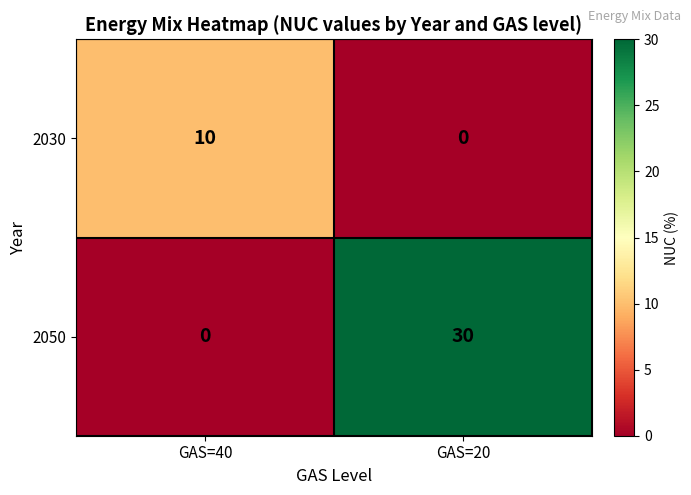

At GAS=40, list the series in order from largest to smallest.

2030, 2050